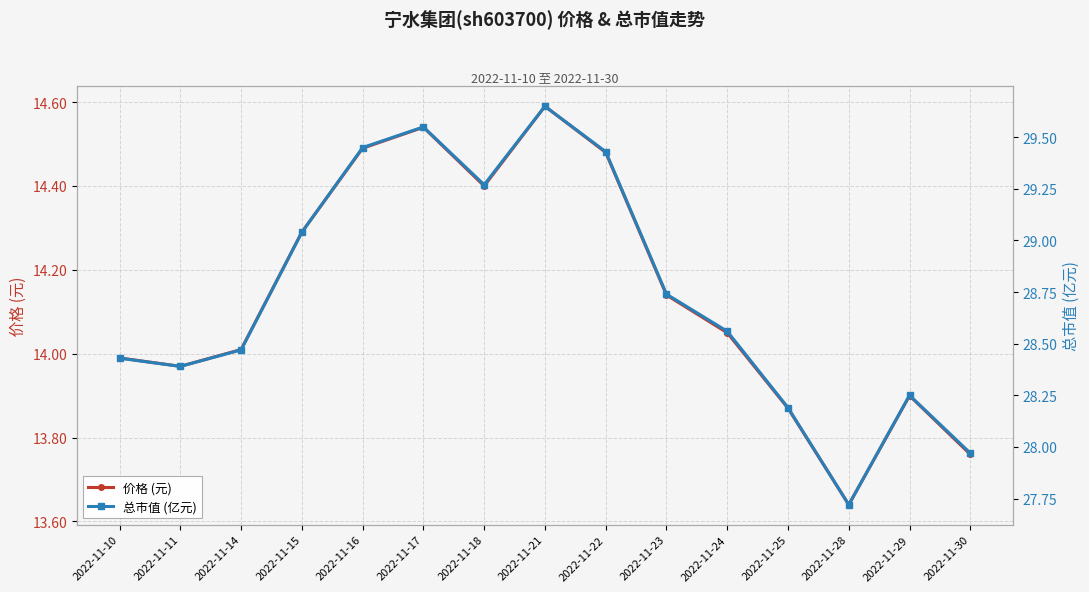

List the series in order of their overall mean, highest first.

总市值 (亿元), 价格 (元)